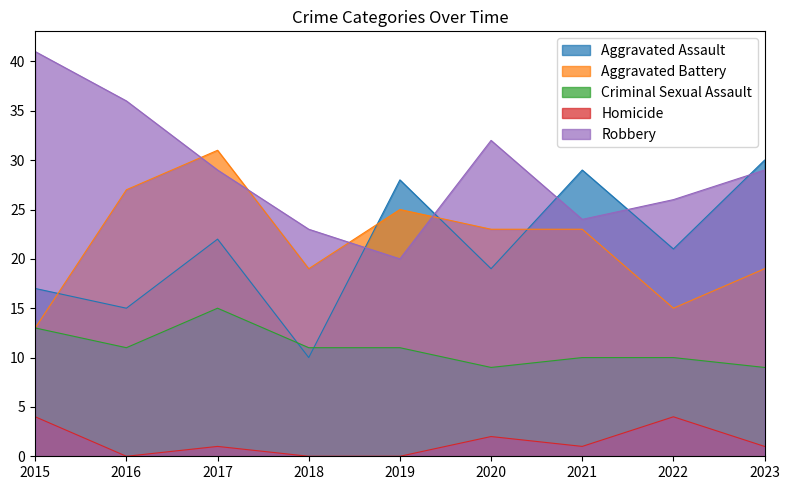

Which series has the largest total across all categories?

Robbery